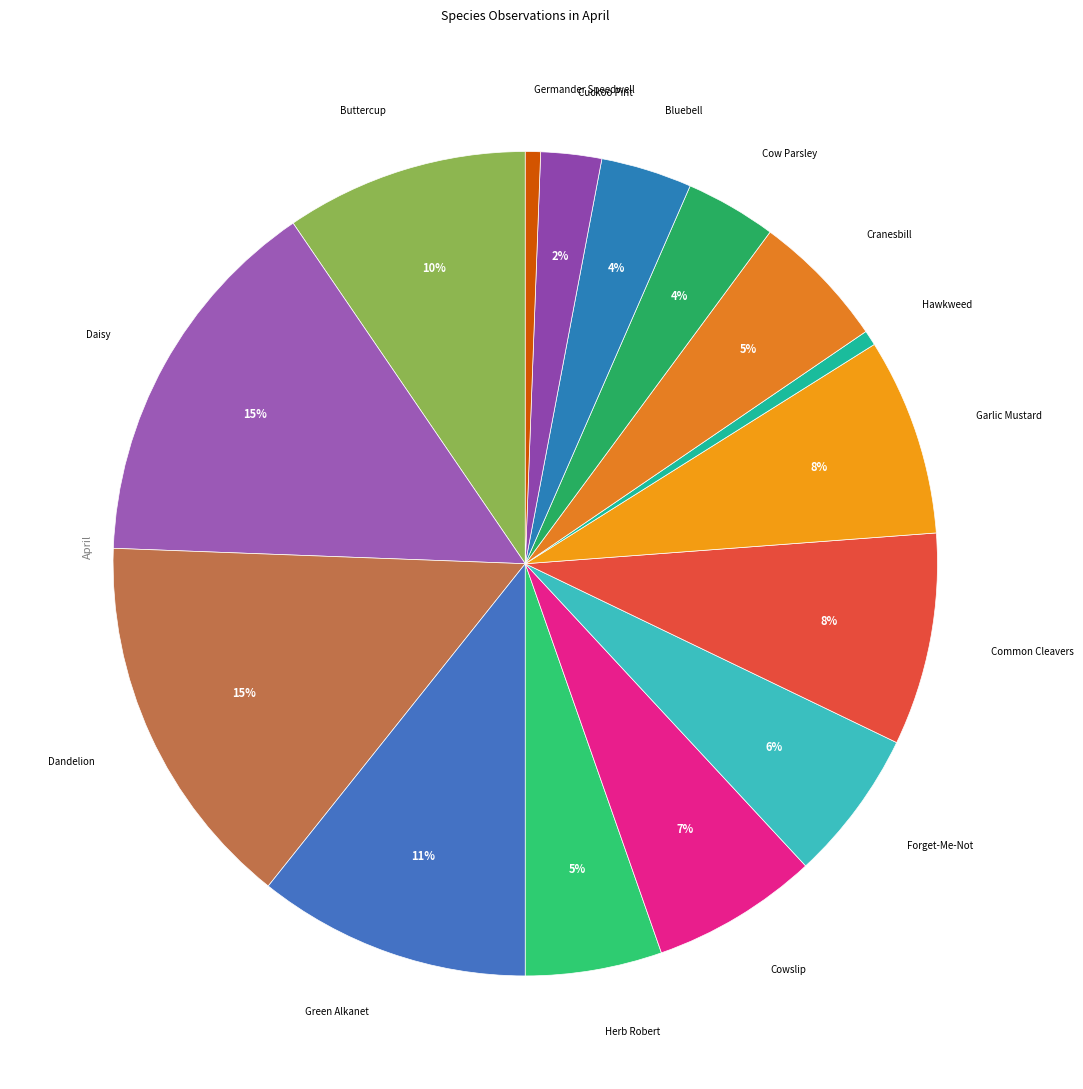

Count the number of slices in the pie.

15